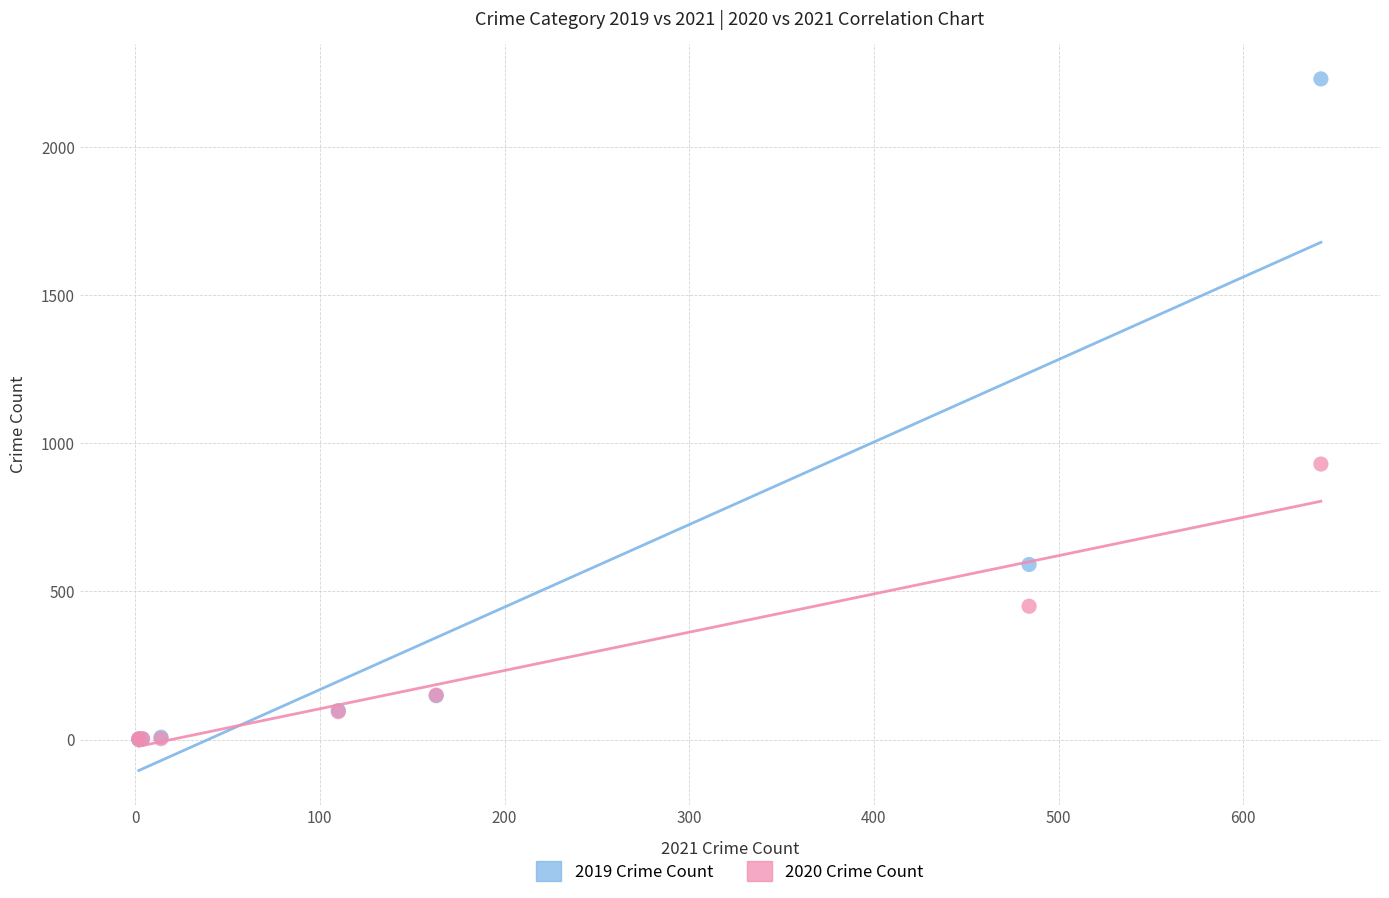

In the 2019 Crime Count series, what Y value is closest to 1115?

591